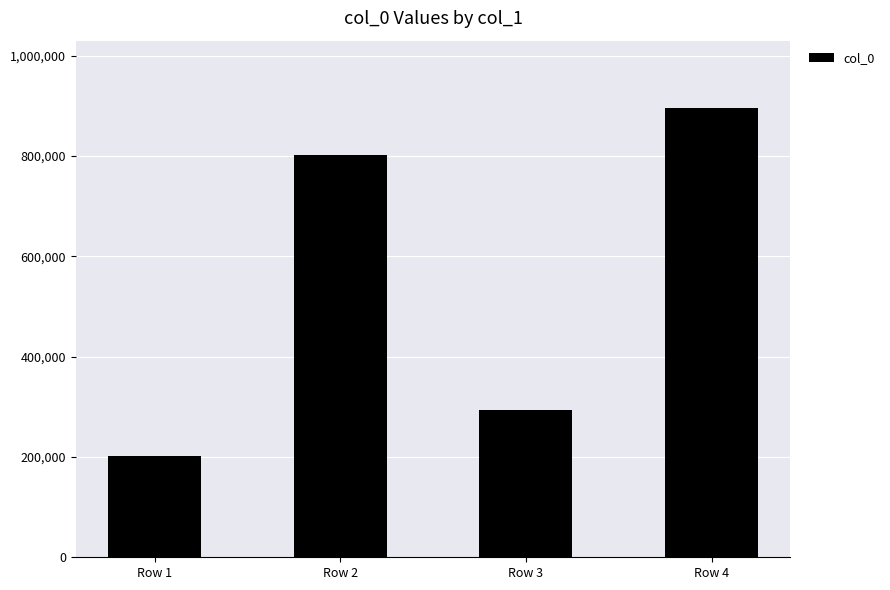

Between Row 4 and Row 3, which is larger?

Row 4